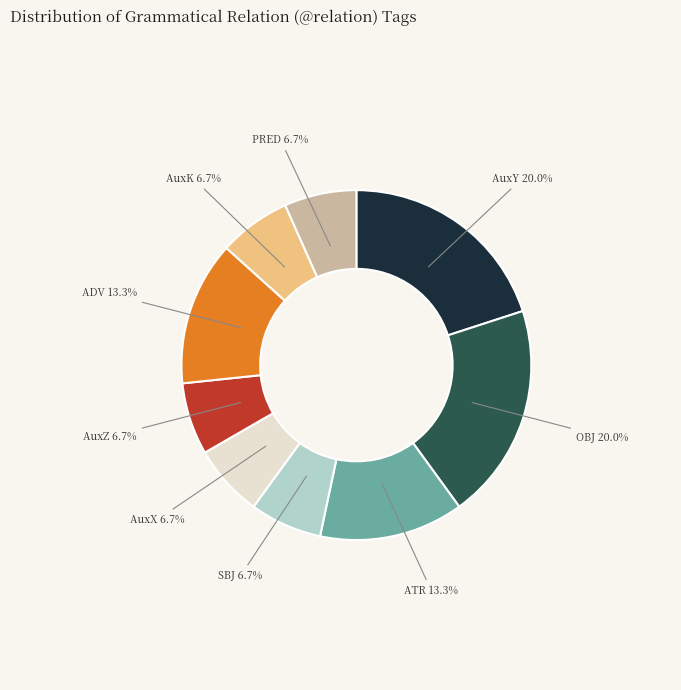

To the nearest percent, what is the difference between the largest and smallest slice percentages?

13%